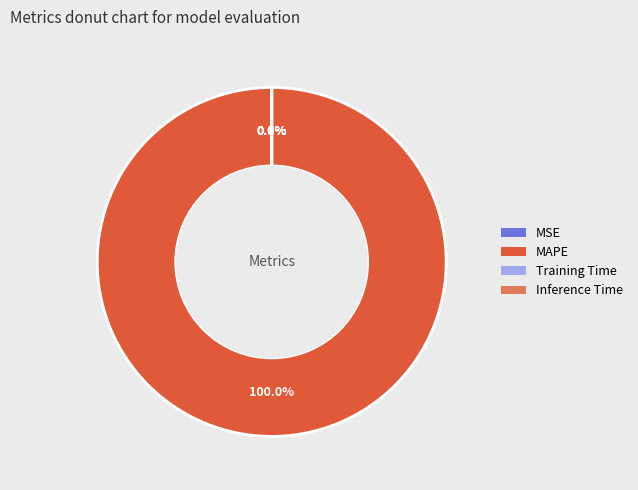

What percentage is NOT represented by Inference Time?

100.0%